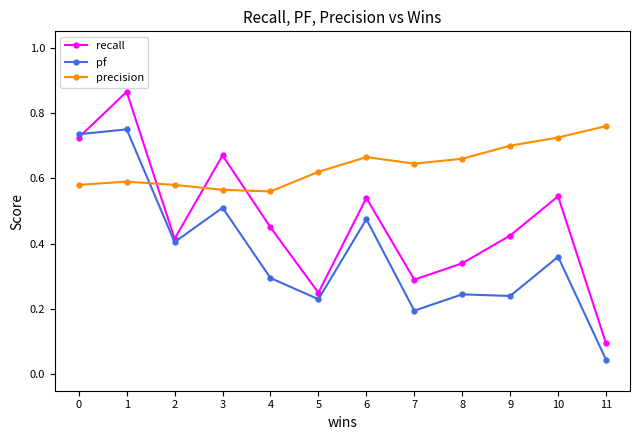

How many interior local peaks does the recall series have?

4